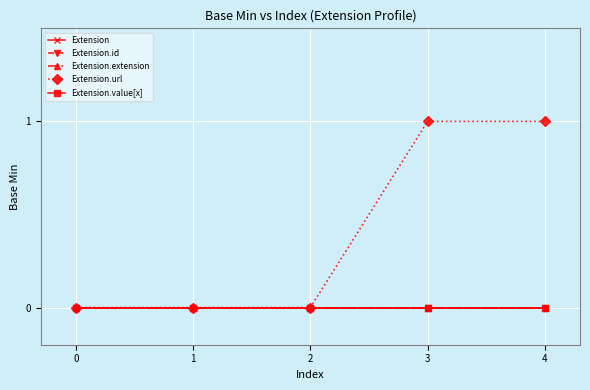

The value of Extension at 0 is 0. True or false?

True